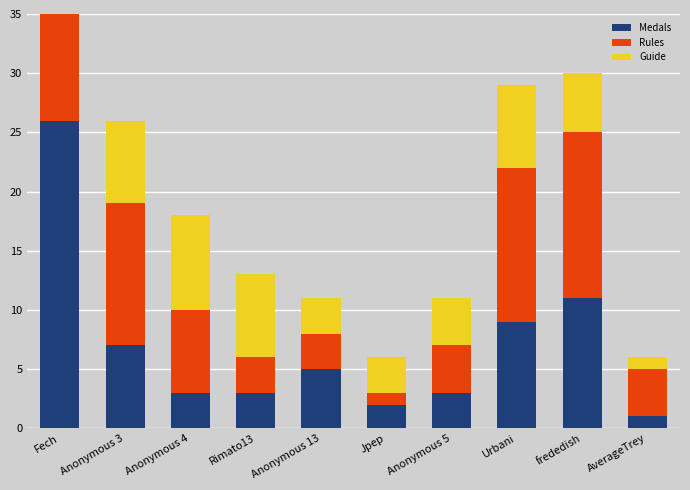

What is the value of the Rules bar at the 5th from the left?

3